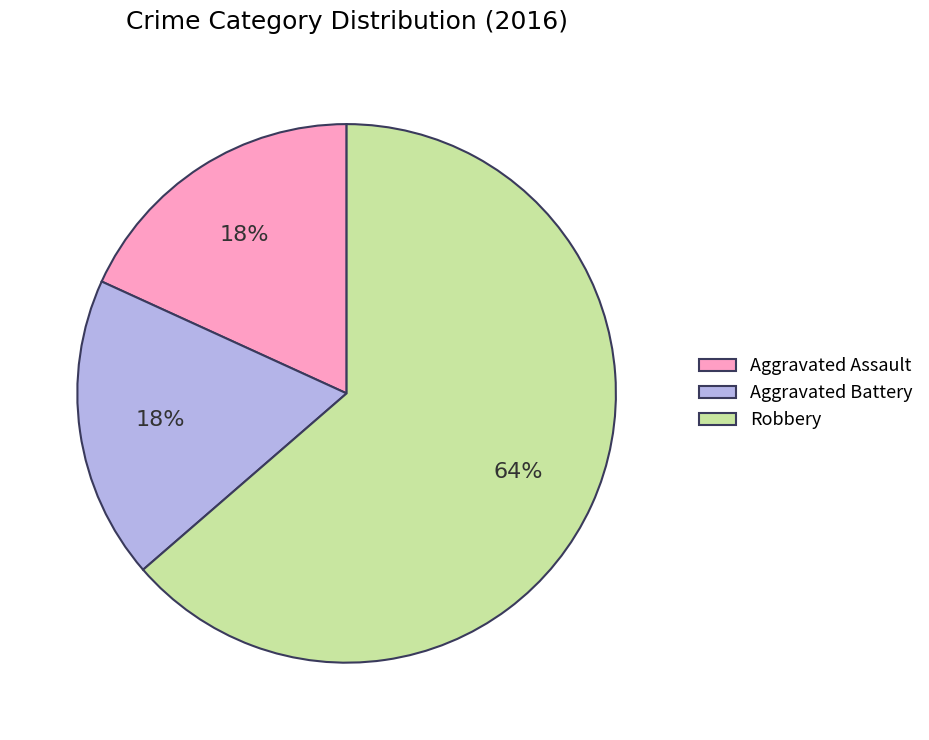

Is there a majority slice in this chart?

Yes